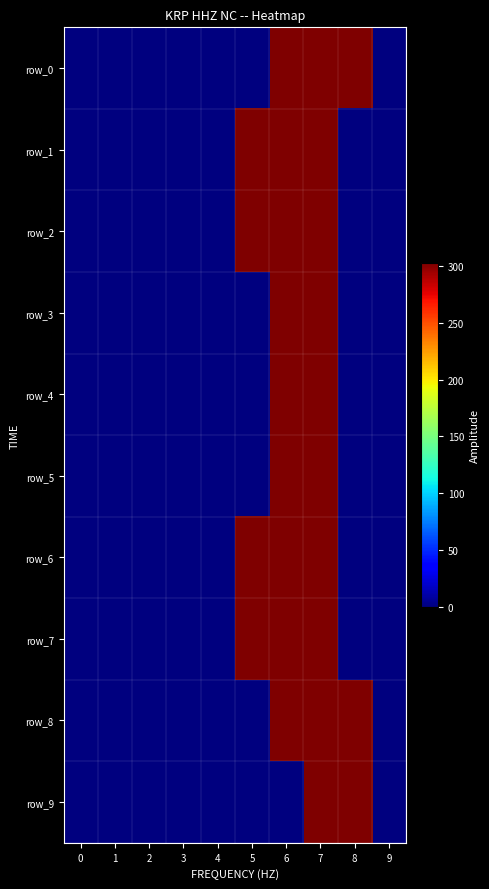

At which category is the sum across all series the highest?

7